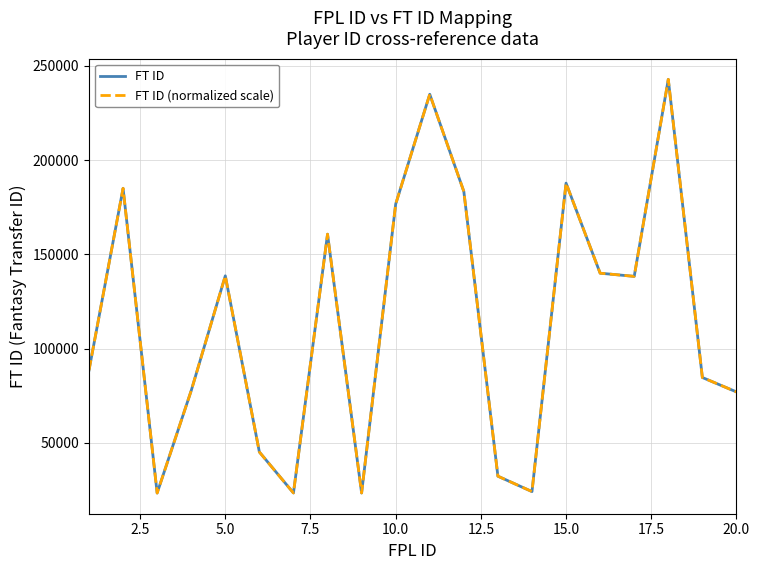

Does the chart display data point markers on the line(s)?

No